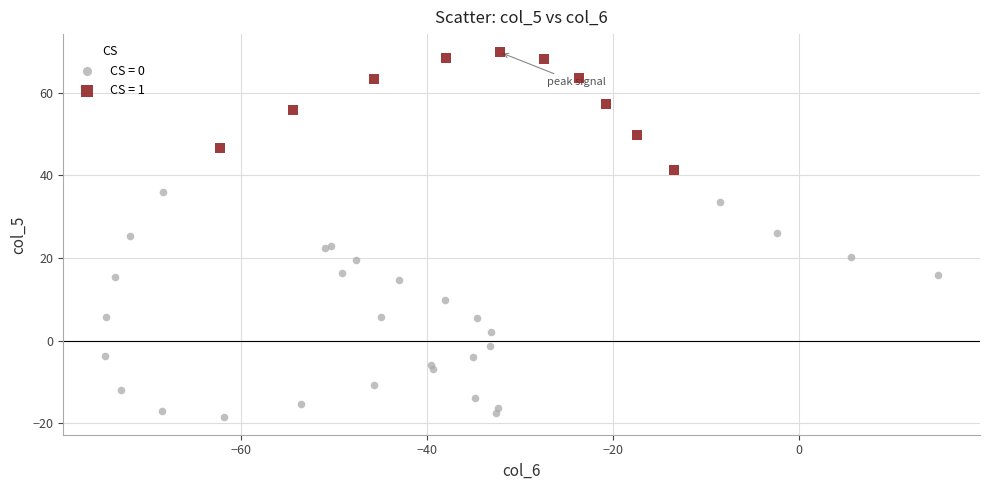

Which series reaches the minimum Y coordinate?

CS = 0